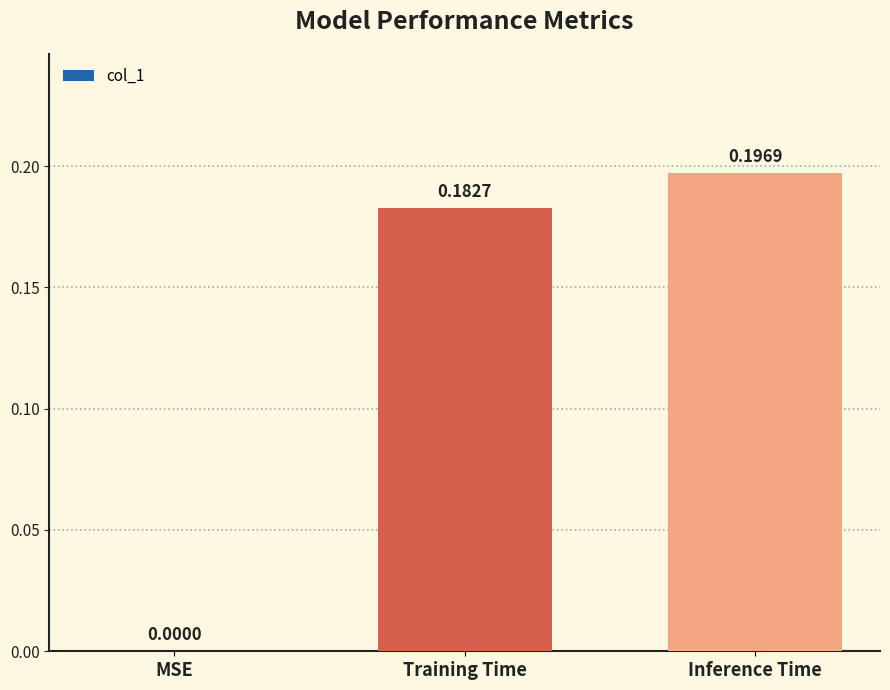

Which label corresponds to the largest value in the chart?

Inference Time